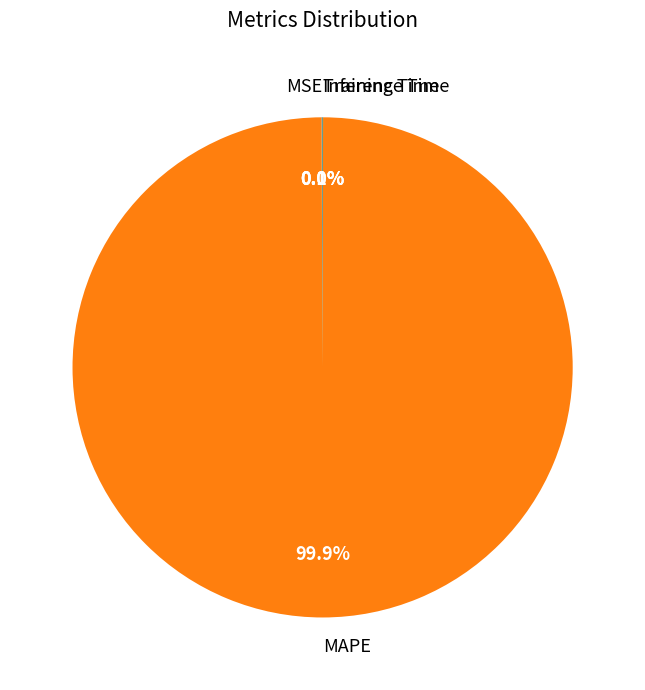

What is the largest slice in the pie chart?

MAPE